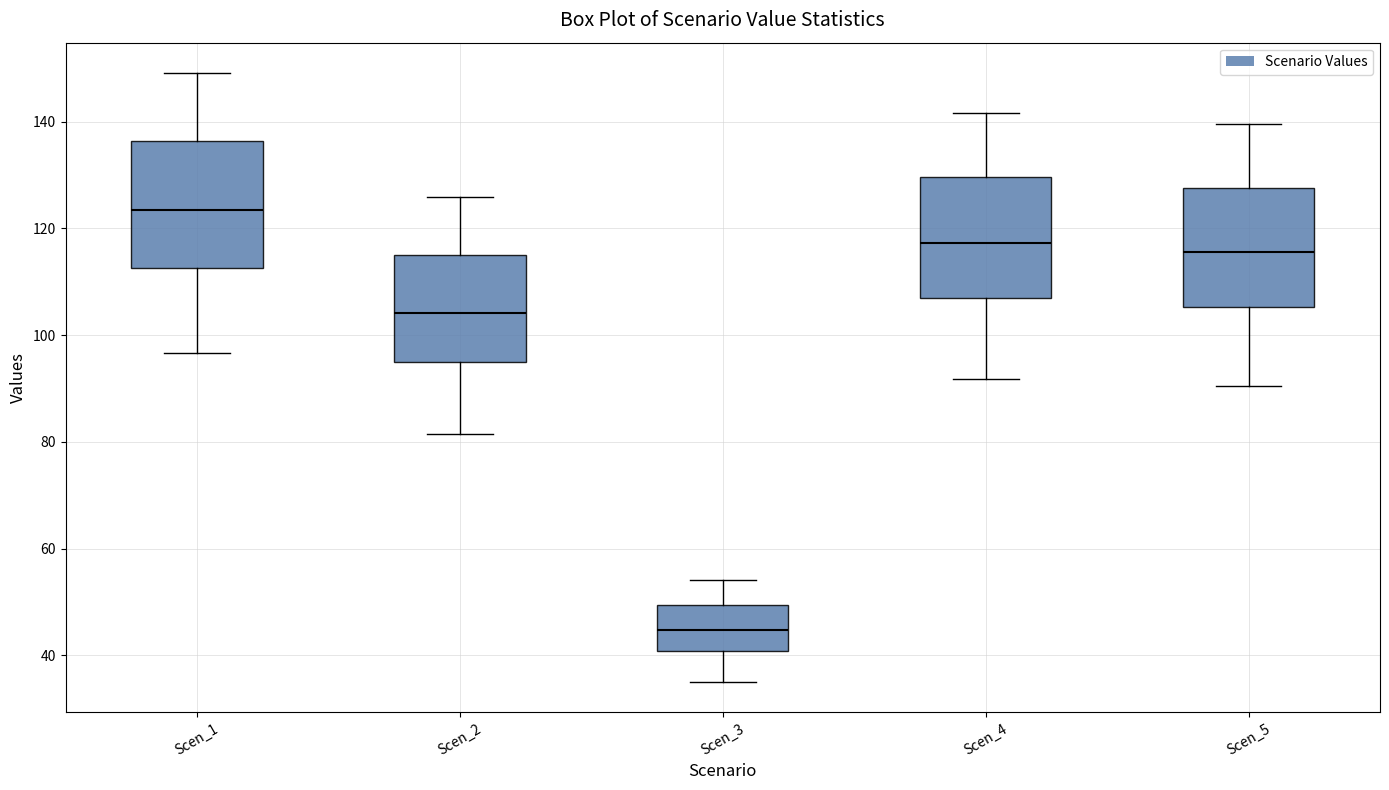

Reading left to right, transcribe this box plot: for each box, give where its median line is, the range the box spans, and where its two whiskers end, as read against the y-axis. The values are not printed on the chart, so give them approximately, as read against the axis.

Scen_1: median 124, box 112 to 136, whiskers 96 to 150
Scen_2: median 104, box 94 to 116, whiskers 82 to 126
Scen_3: median 44, box 40 to 50, whiskers 36 to 54
Scen_4: median 118, box 106 to 130, whiskers 92 to 142
Scen_5: median 116, box 106 to 128, whiskers 90 to 140